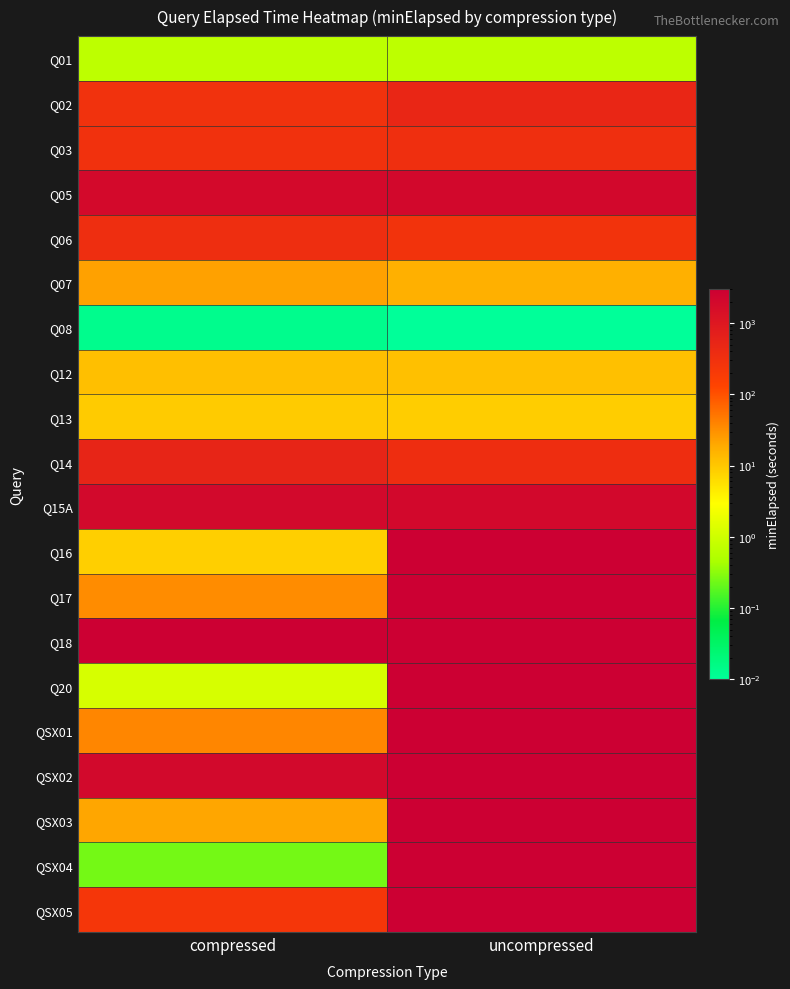

Between compressed and uncompressed, which is larger?

uncompressed